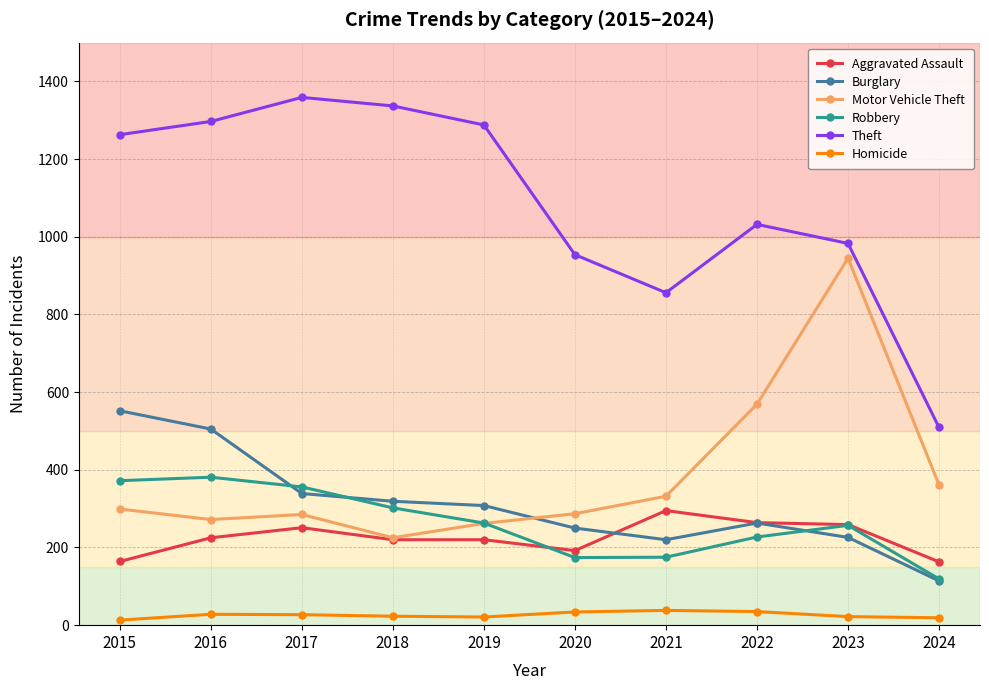

What is the highest value of the Theft series?

1359